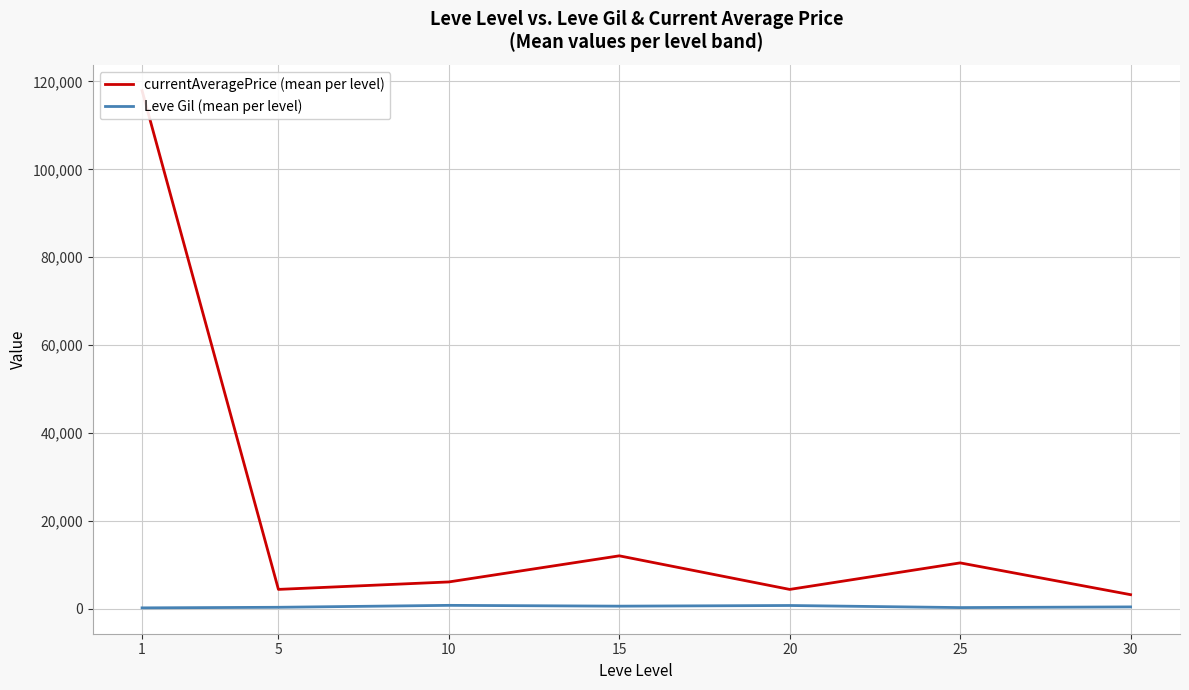

Rank the categories by currentAveragePrice (mean per level) value from lowest to highest.

30, 20, 5, 10, 25, 15, 1